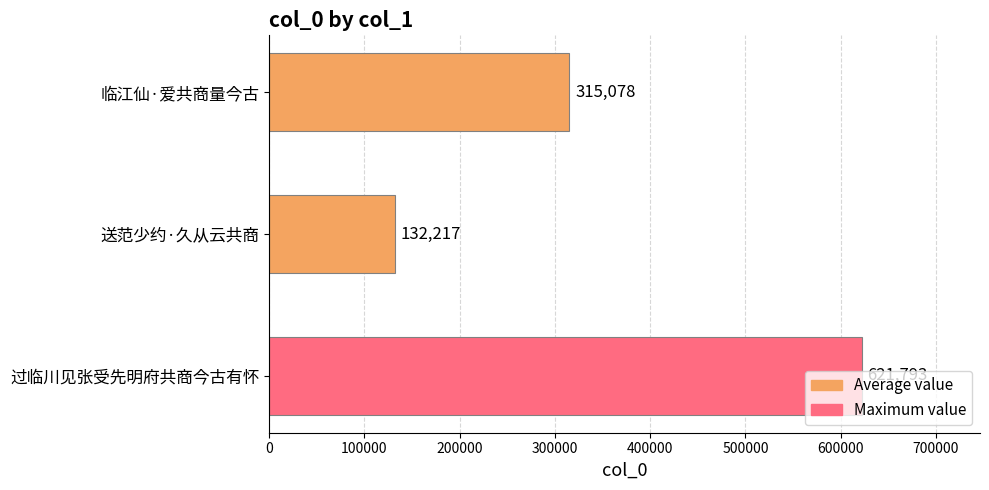

What is the sum of all values?

1069088